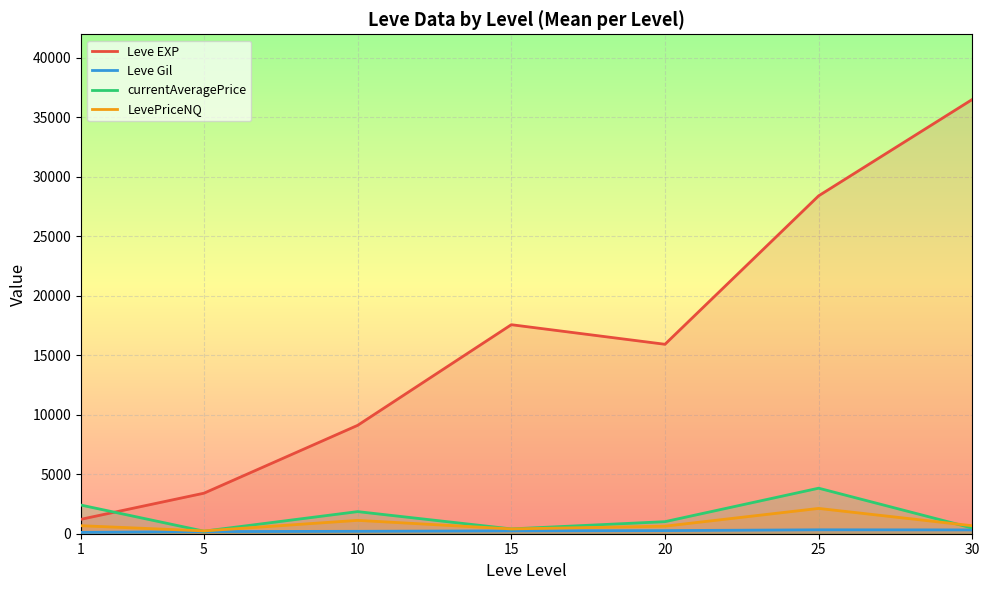

What is the sum of all Leve EXP values?

112092.2